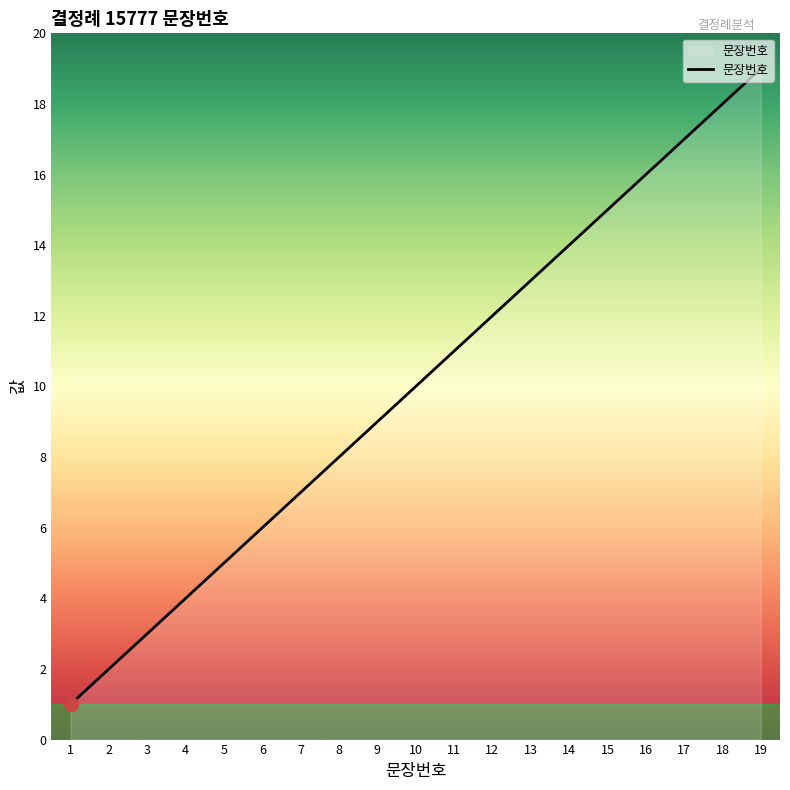

Is it true that the value at 15 is 15?

True